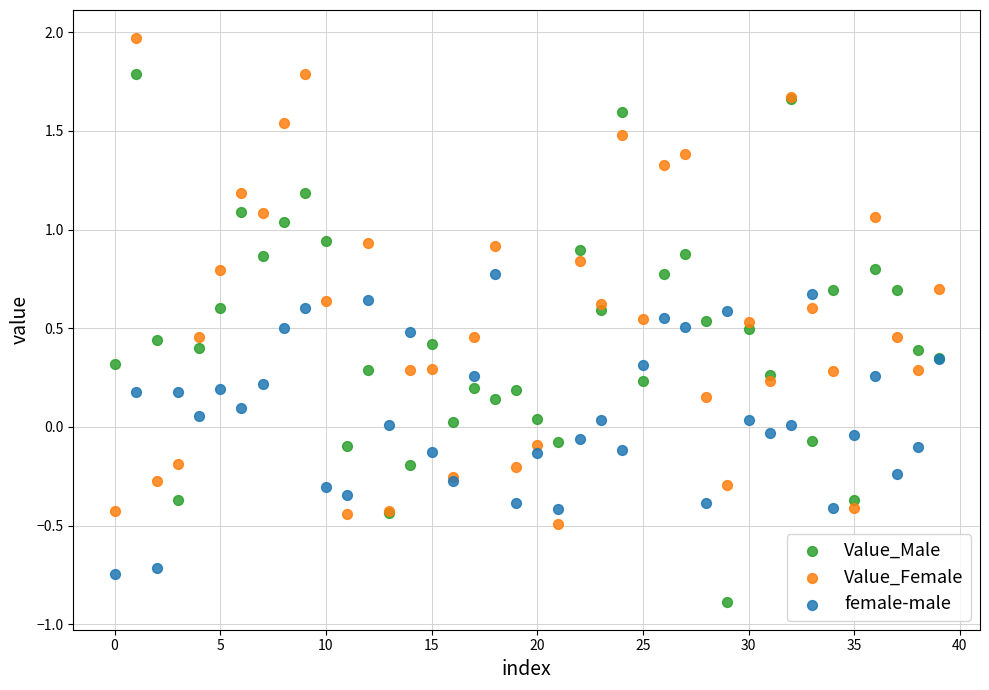

Which series reaches the minimum Y coordinate?

Value_Male